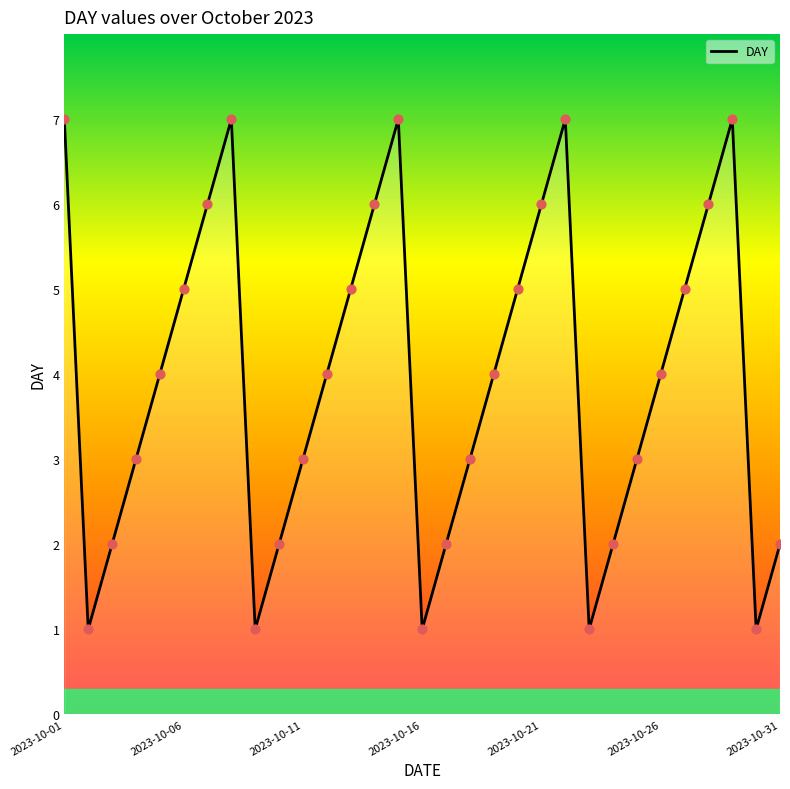

What is the maximum value shown in the chart?

7